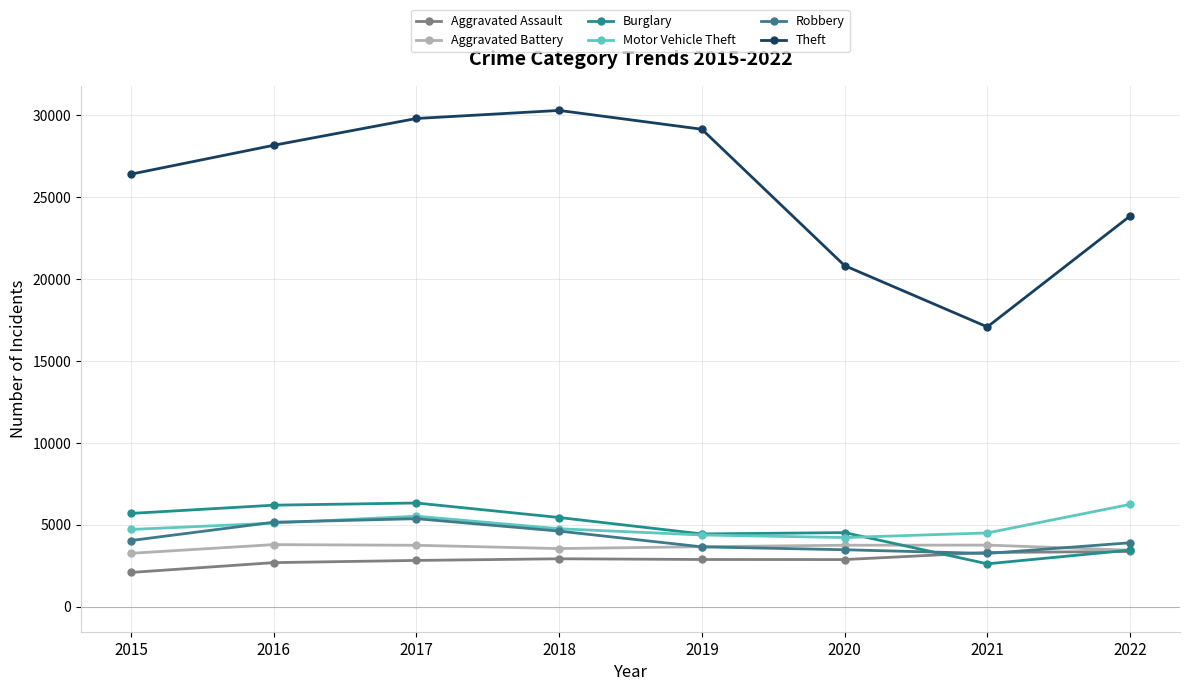

What is the spread (max minus min) of values at 2019?

26240